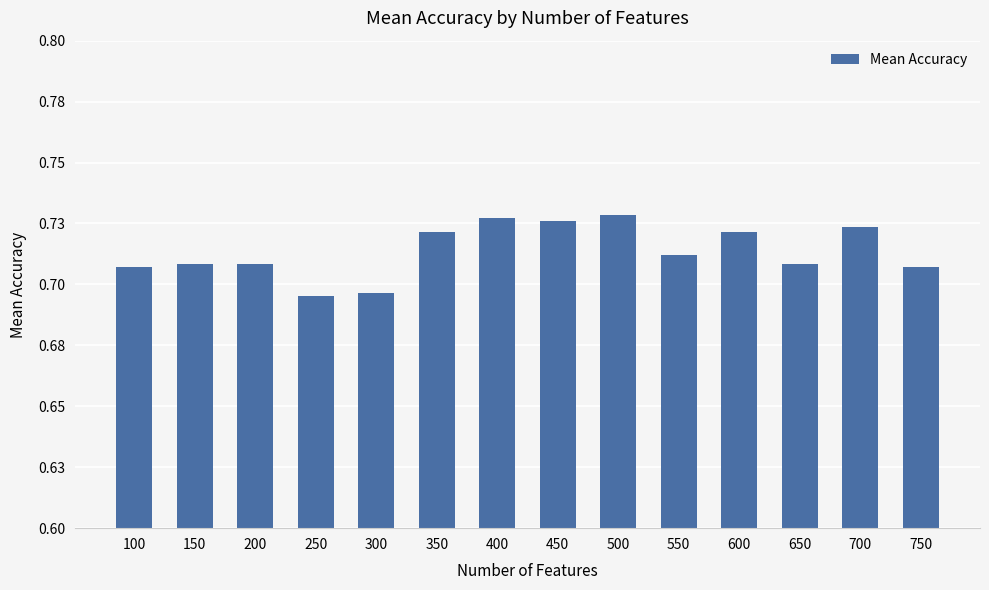

Reading left to right, list all the values displayed in this chart.

100=0.7	150=0.7	200=0.7	250=0.7	300=0.7	350=0.7	400=0.7	450=0.7	500=0.7	550=0.7	600=0.7	650=0.7	700=0.7	750=0.7